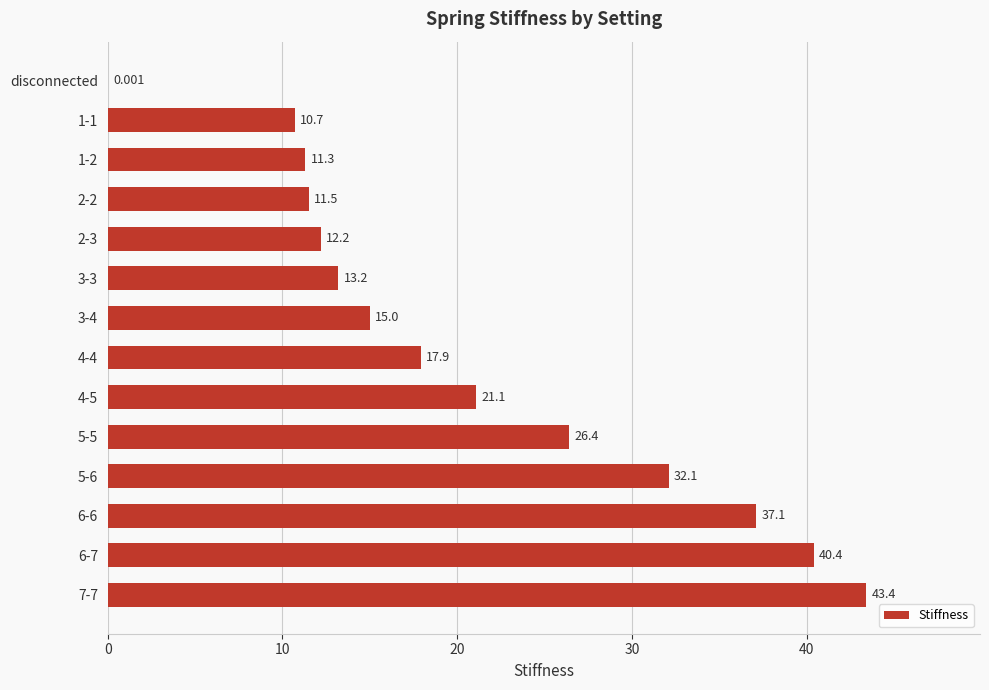

Count the number of values greater than 17.

7